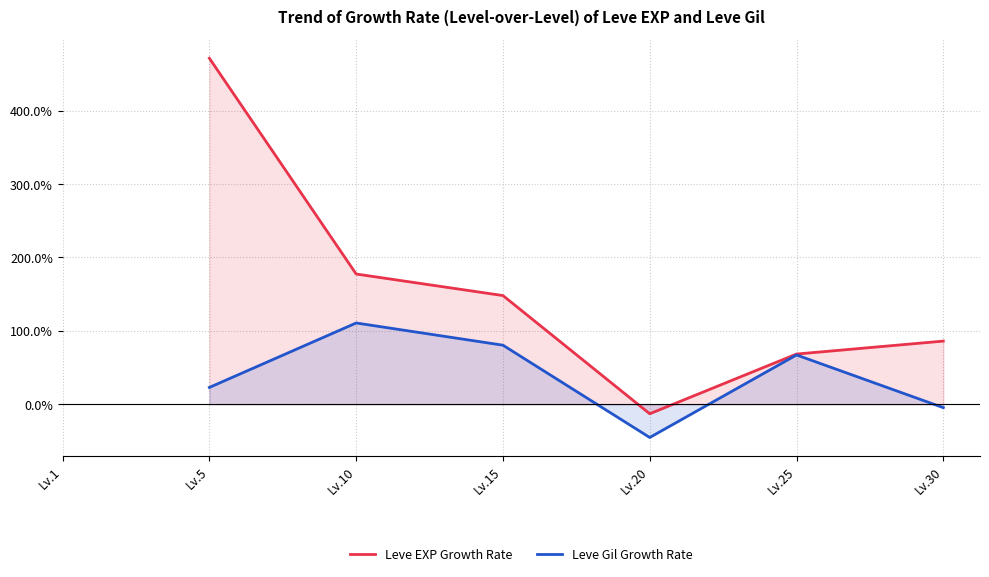

True or false: Leve Gil Growth Rate has a value of -45.2 at Lv.20.

True